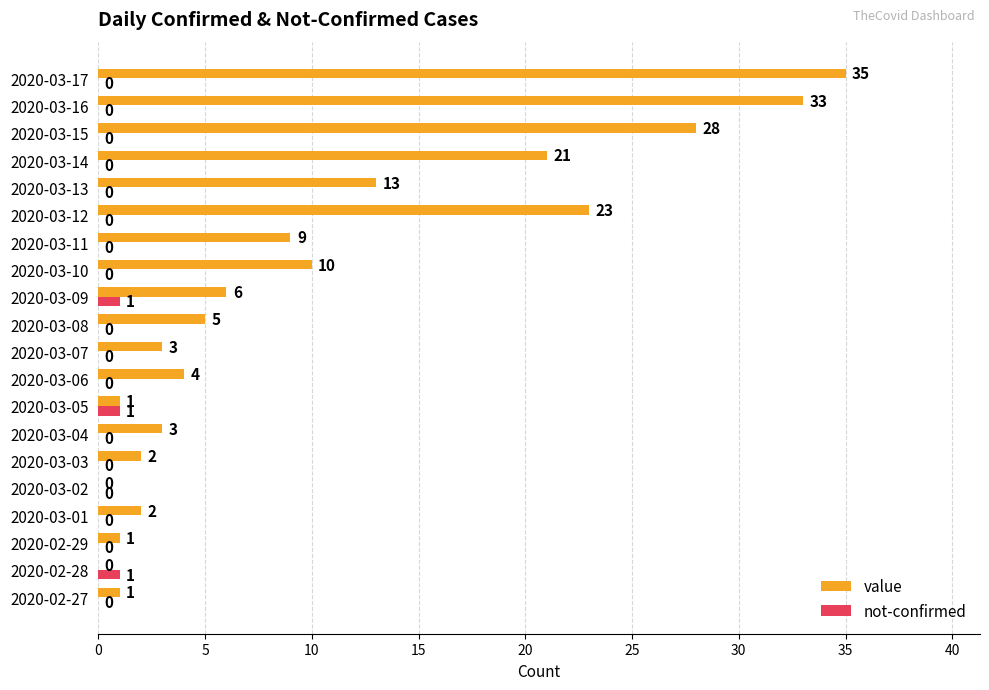

Is it true that value equals 0 at 2020-02-28?

True